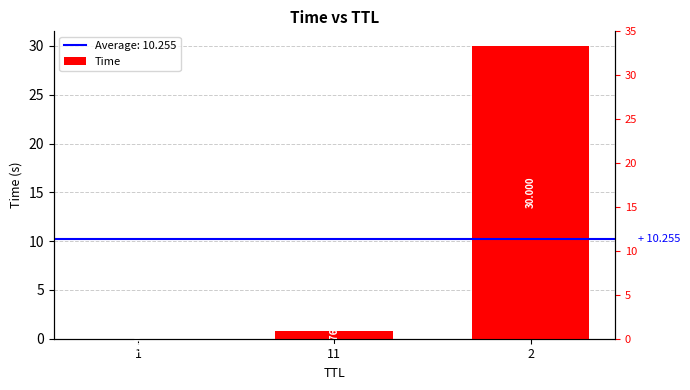

Are the bars horizontal?

No